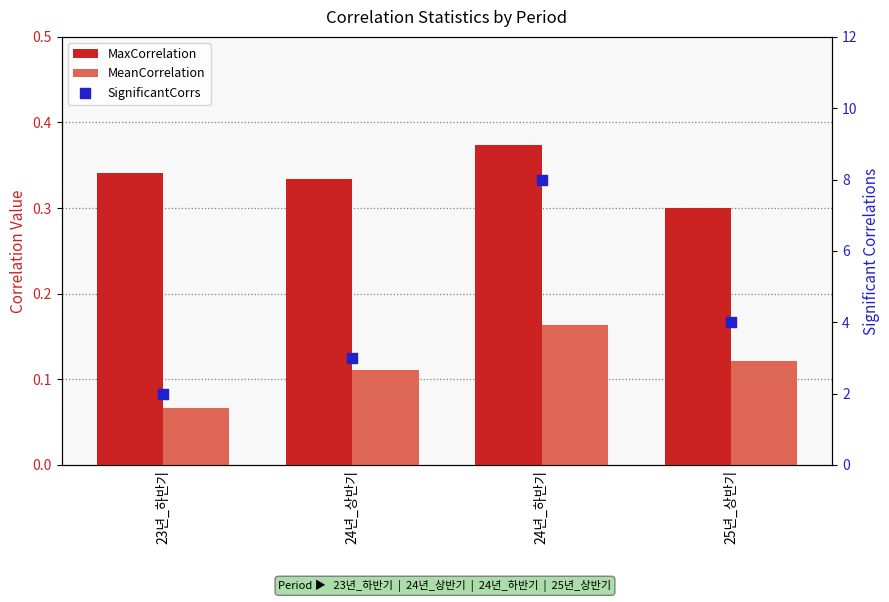

Which series has the largest total across all categories?

SignificantCorrs